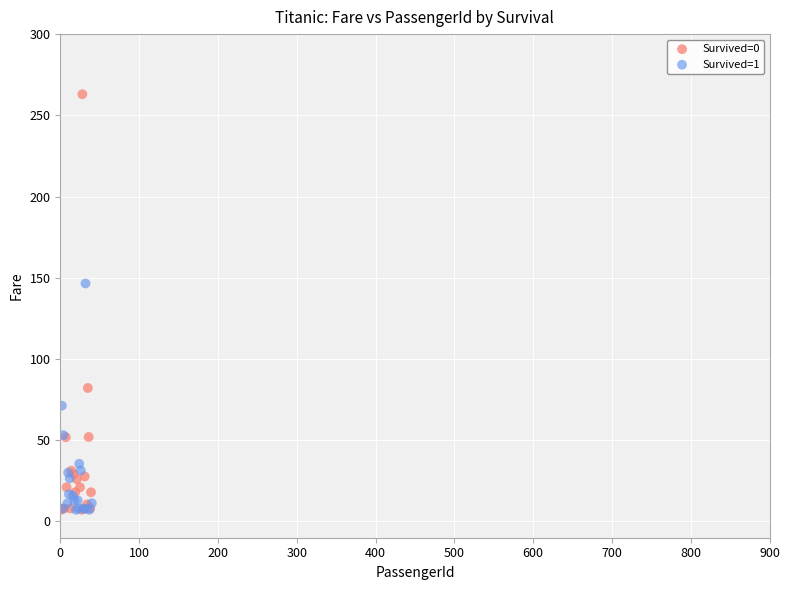

Which series contains the highest Y value?

Survived=0